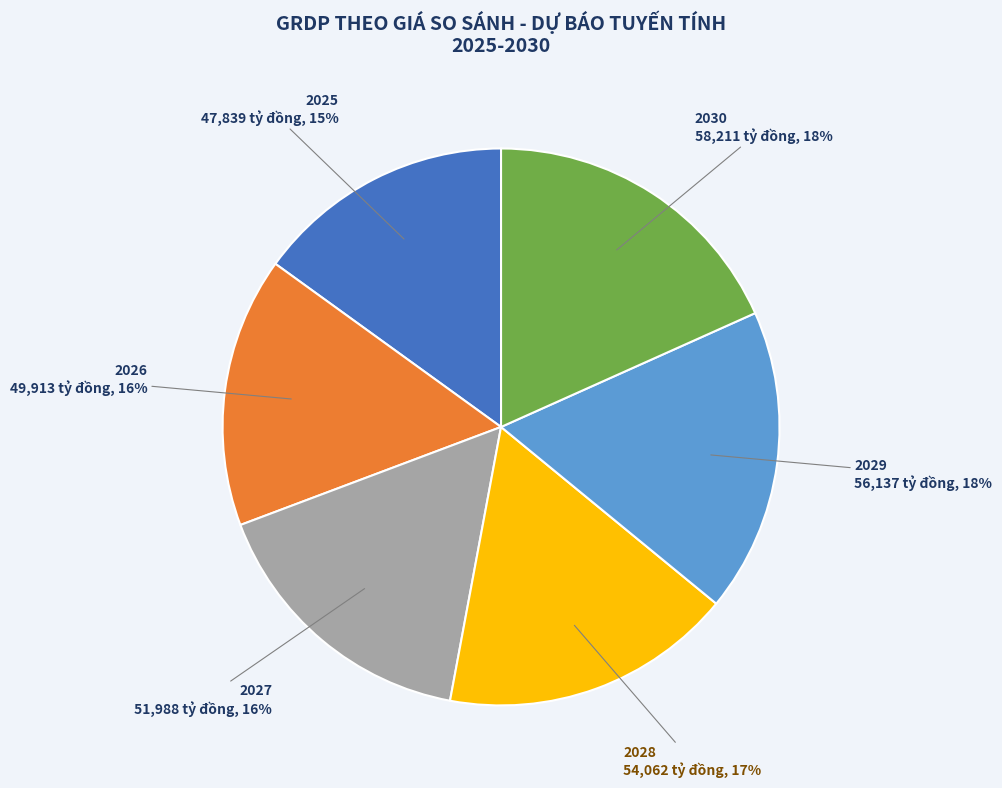

To the nearest percent, what is the average slice percentage?

17%